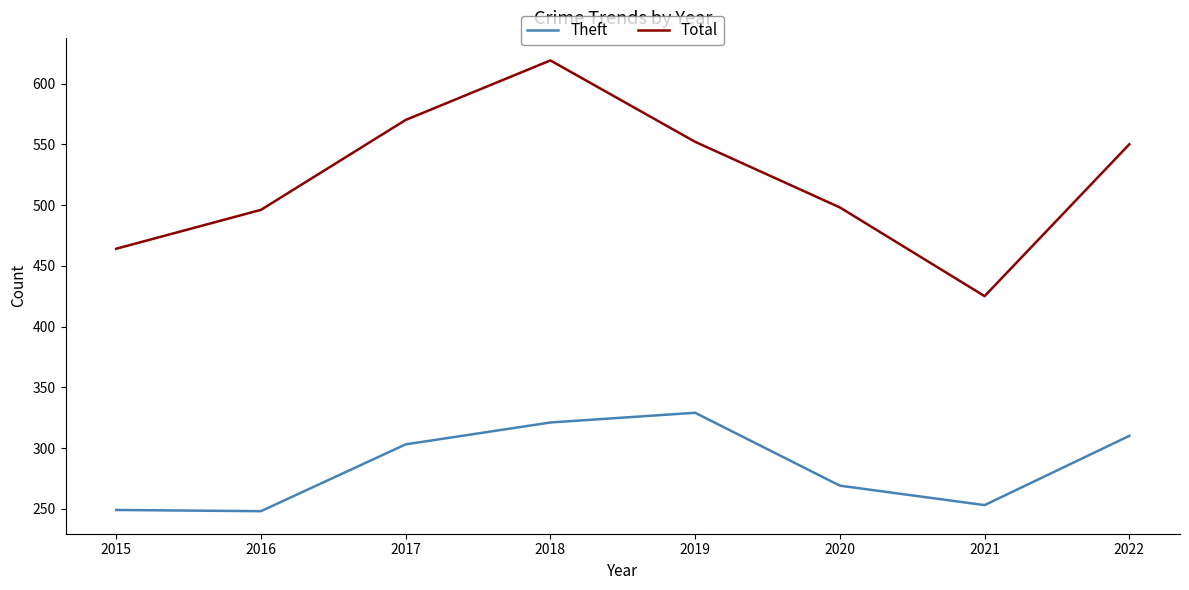

True or false: Total and Theft intersect in this chart.

False